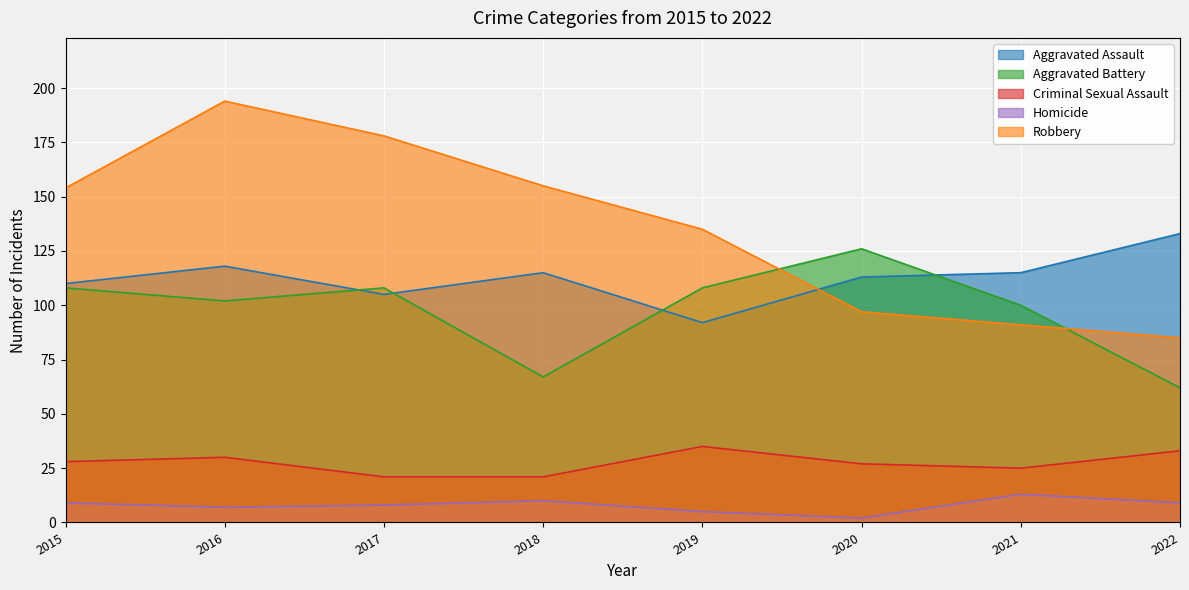

What is the highest value of the Criminal Sexual Assault series?

35